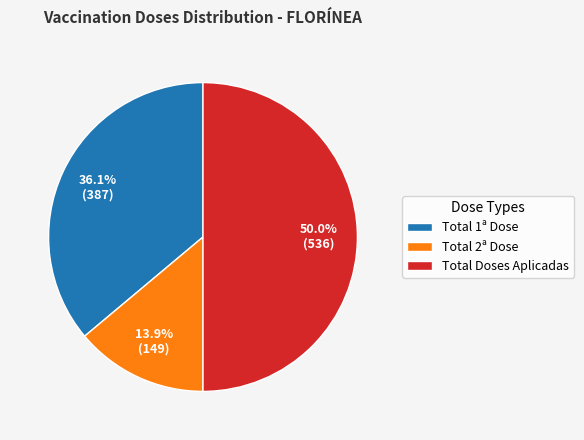

What is the total percentage of Total Doses Aplicadas and Total 1ª Dose?

86.1%